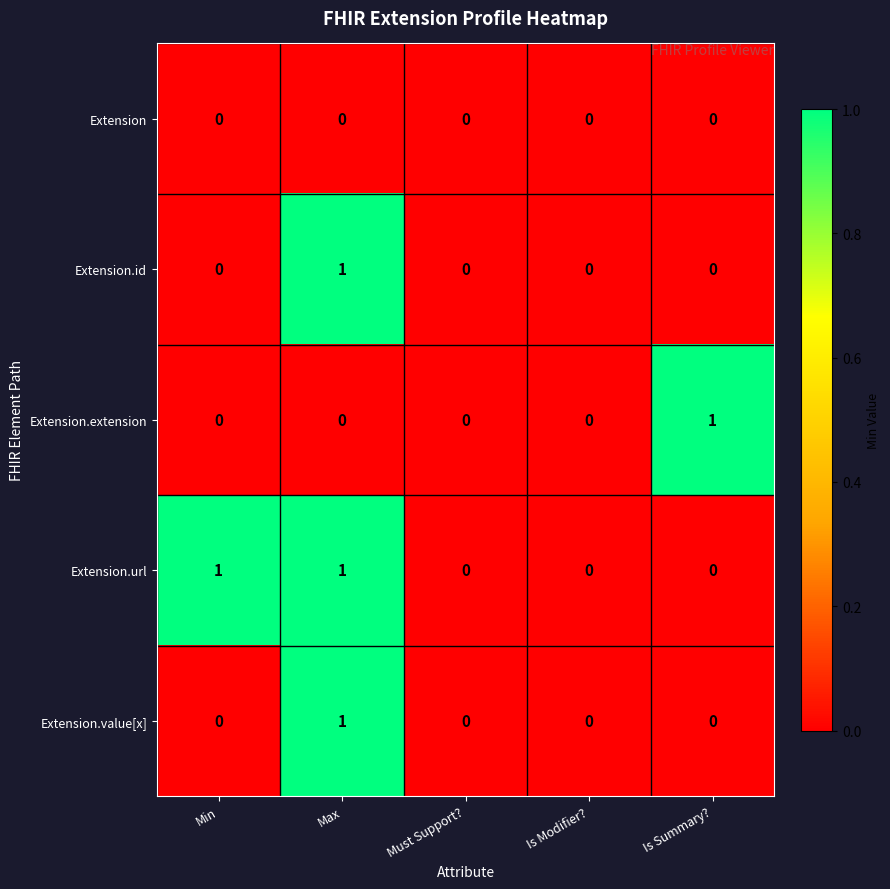

Which series changed the most between Must Support? and Is Summary??

Extension.extension